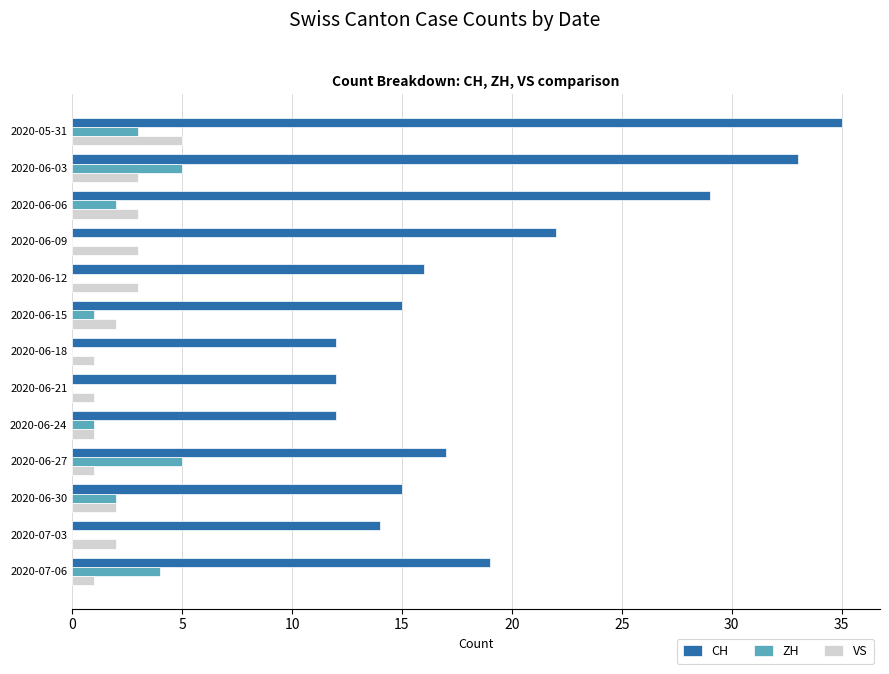

What are all the series names shown in the legend?

CH, ZH, VS